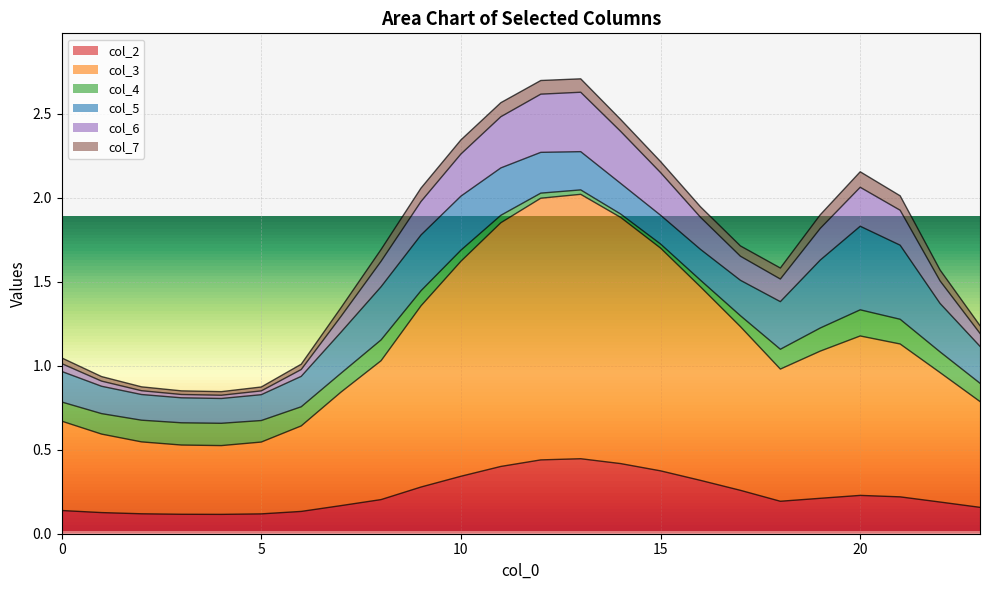

At which category does col_3 reach its first local valley?

4